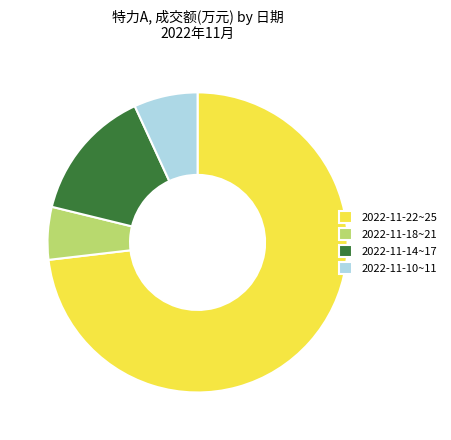

The 2022-11-10~11 slice represents 14% of the pie. True or false?

False